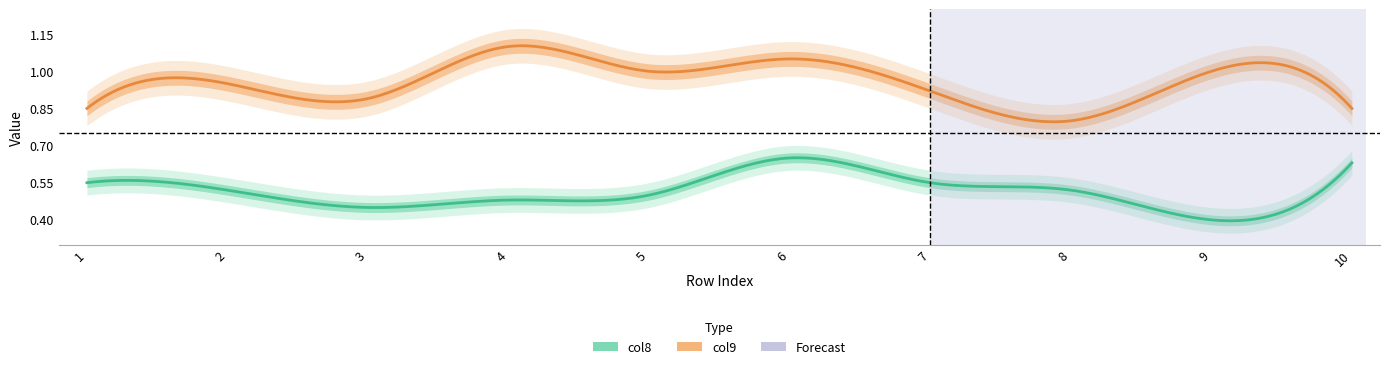

Is it true that col8 equals 0.4 at 9?

True